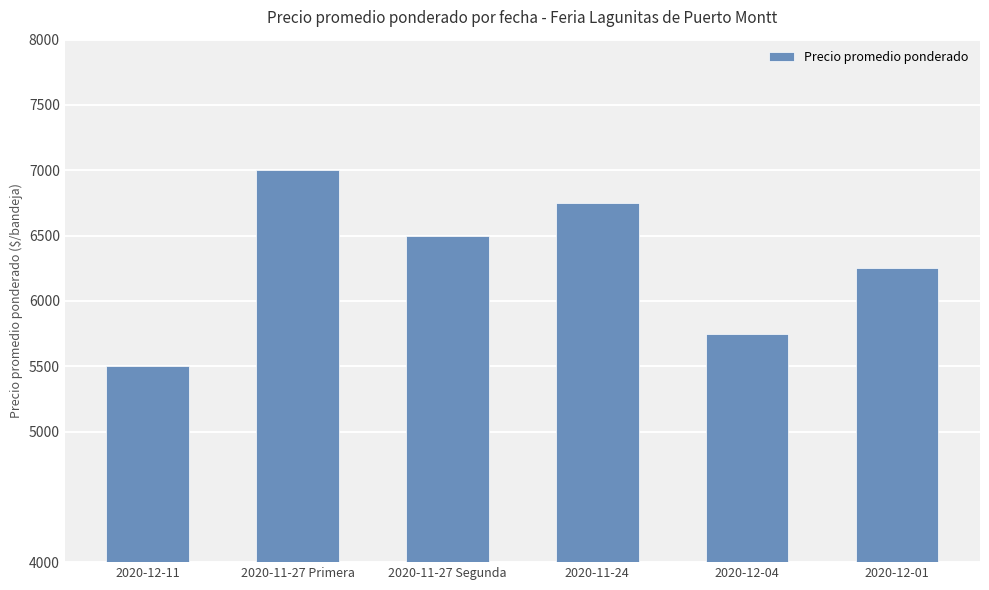

Approximately how many times larger is the value at 2020-12-04 compared to 2020-11-24?

0.9